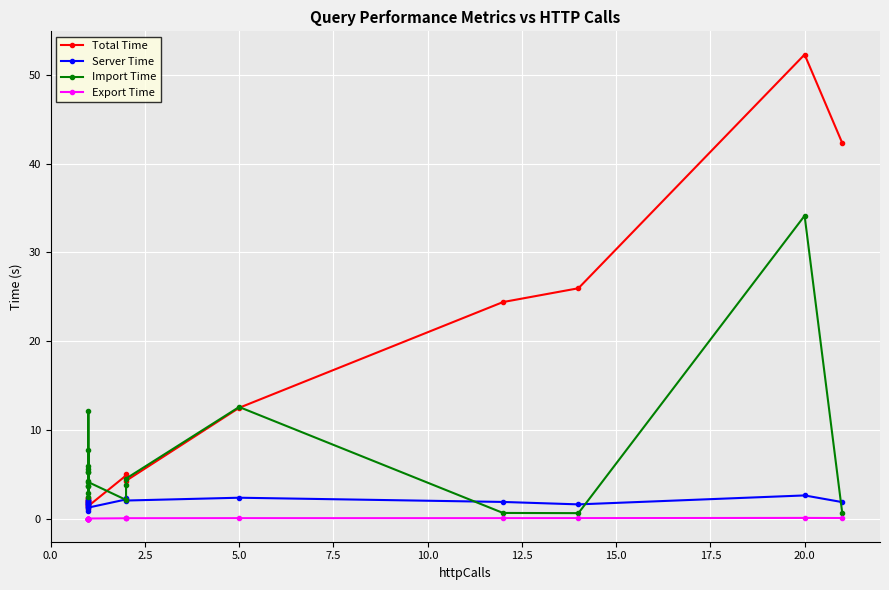

Rank the series by their maximum value, from lowest to highest.

Export Time, Server Time, Import Time, Total Time